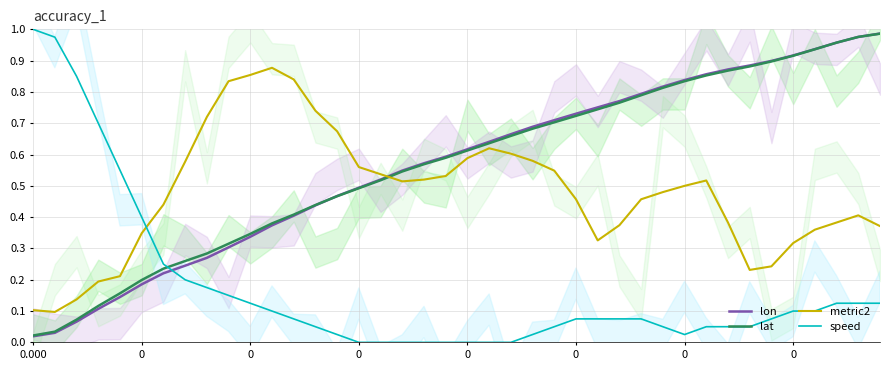

True or false: lon has more than 0 interior local peaks.

False